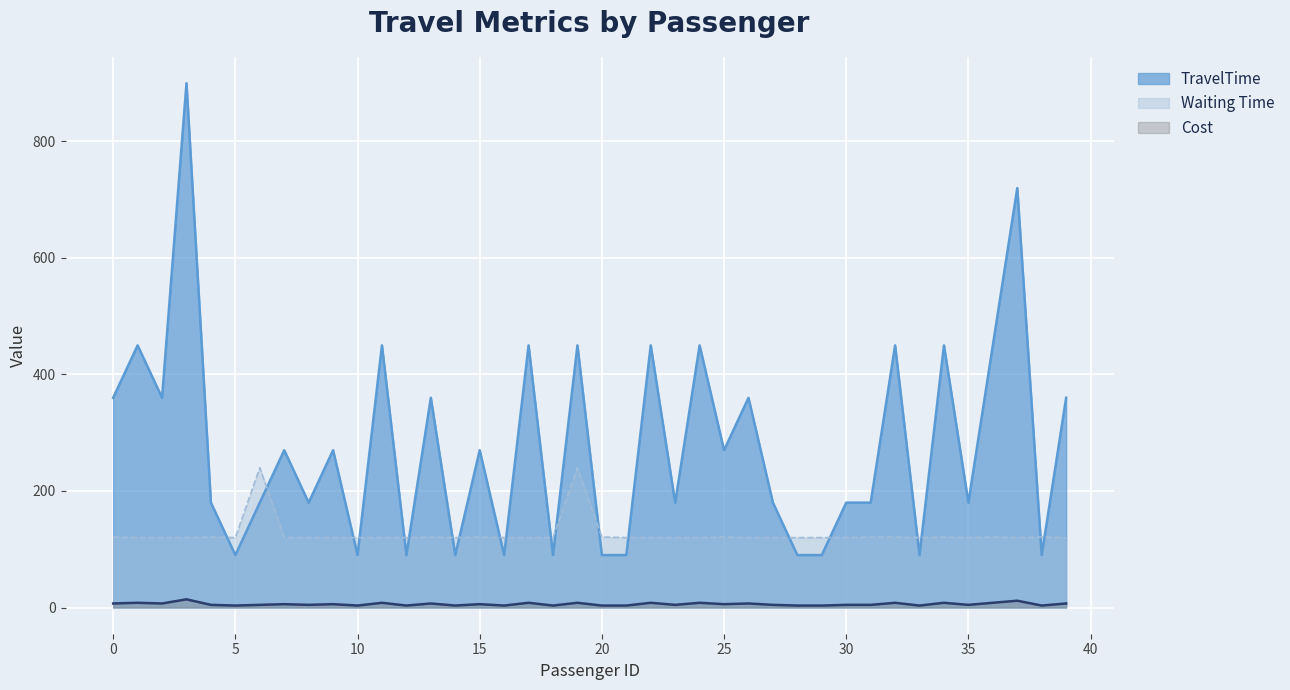

Count the TravelTime values in the range 90 to 450.

38